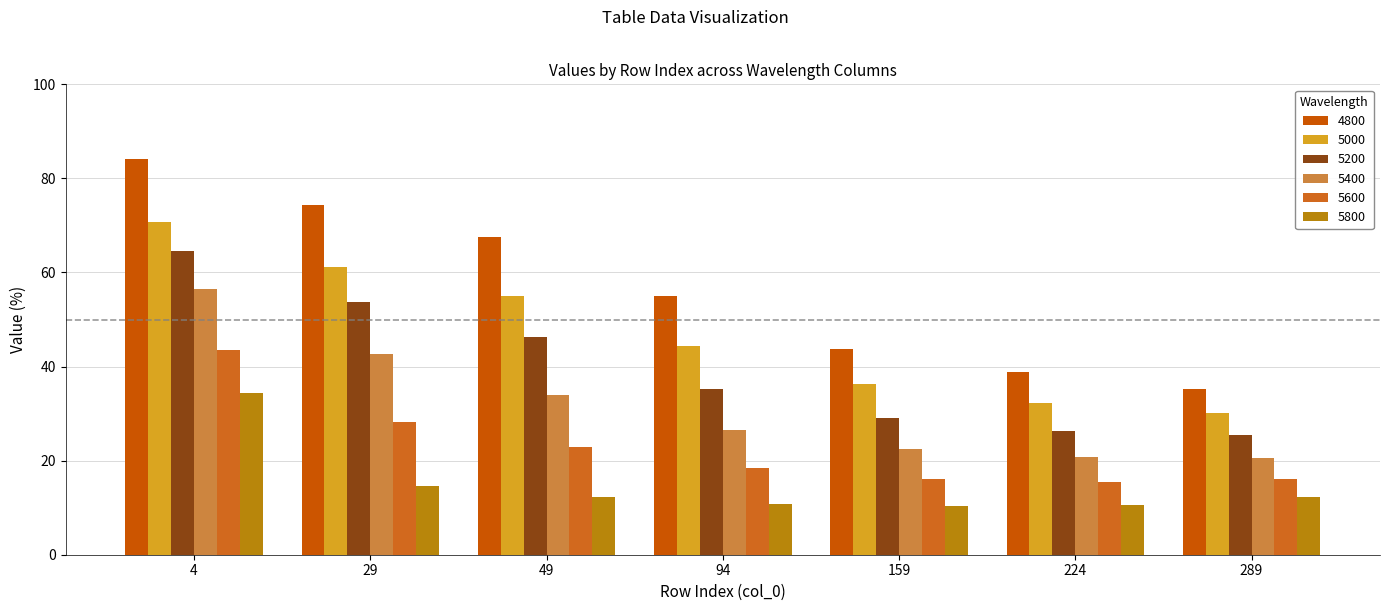

What is the difference between the maximum and minimum values in the 5800 series?

24.0